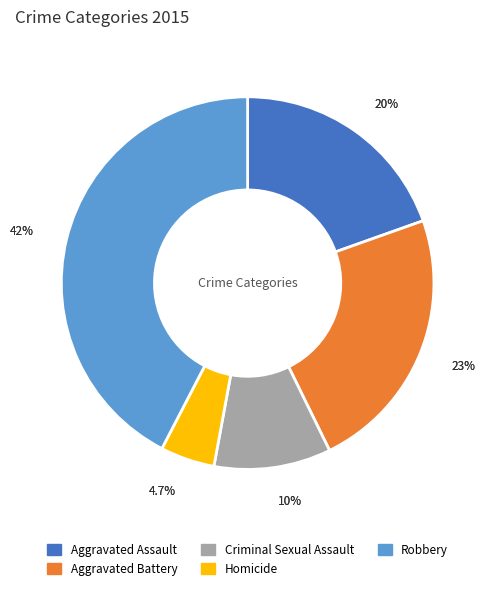

Which category has the smallest portion of the pie?

Homicide